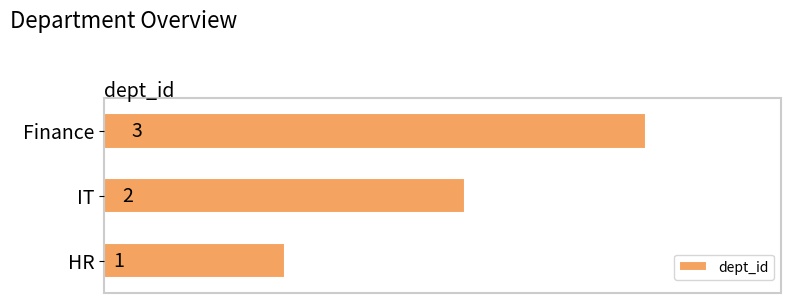

What is the sum of the values at Finance and IT?

5